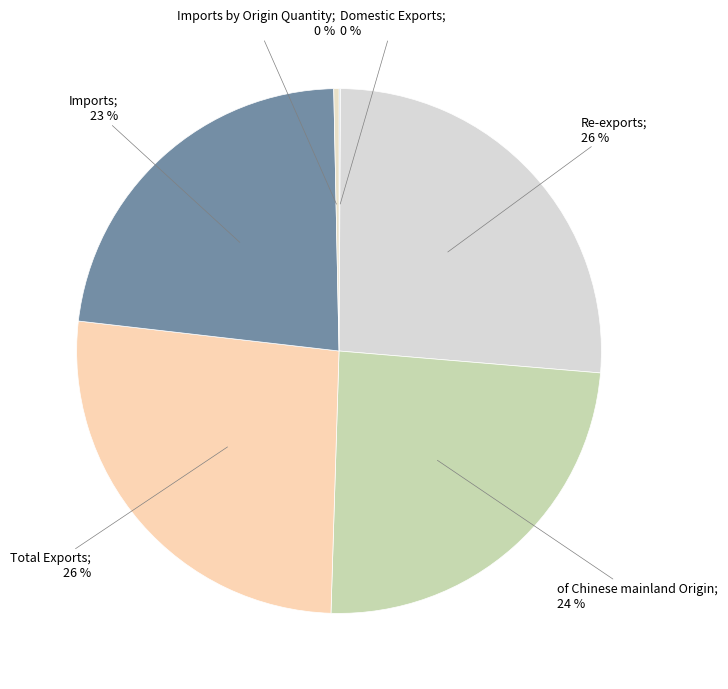

How many segments does this pie chart have?

6